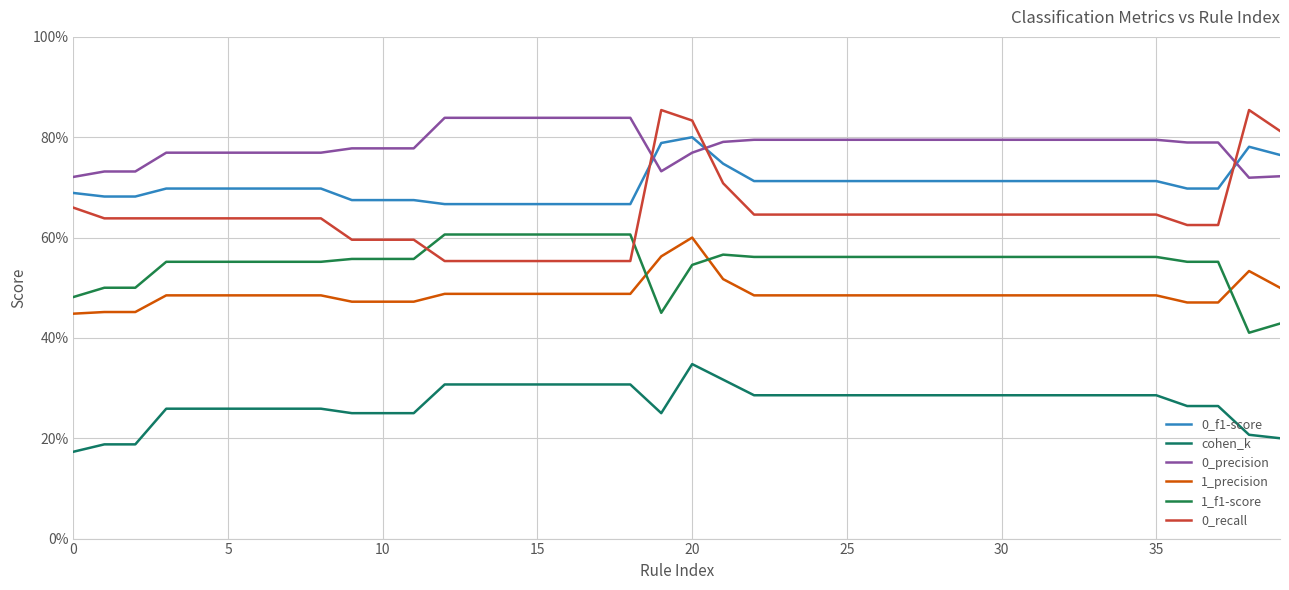

Where do 1_precision and 1_f1-score first cross each other?

18 and 19